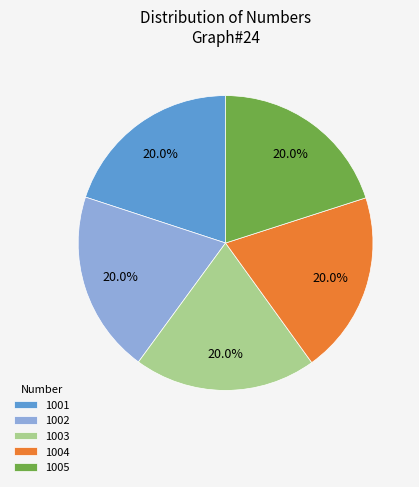

Does 1004 account for over 50% of the chart?

No